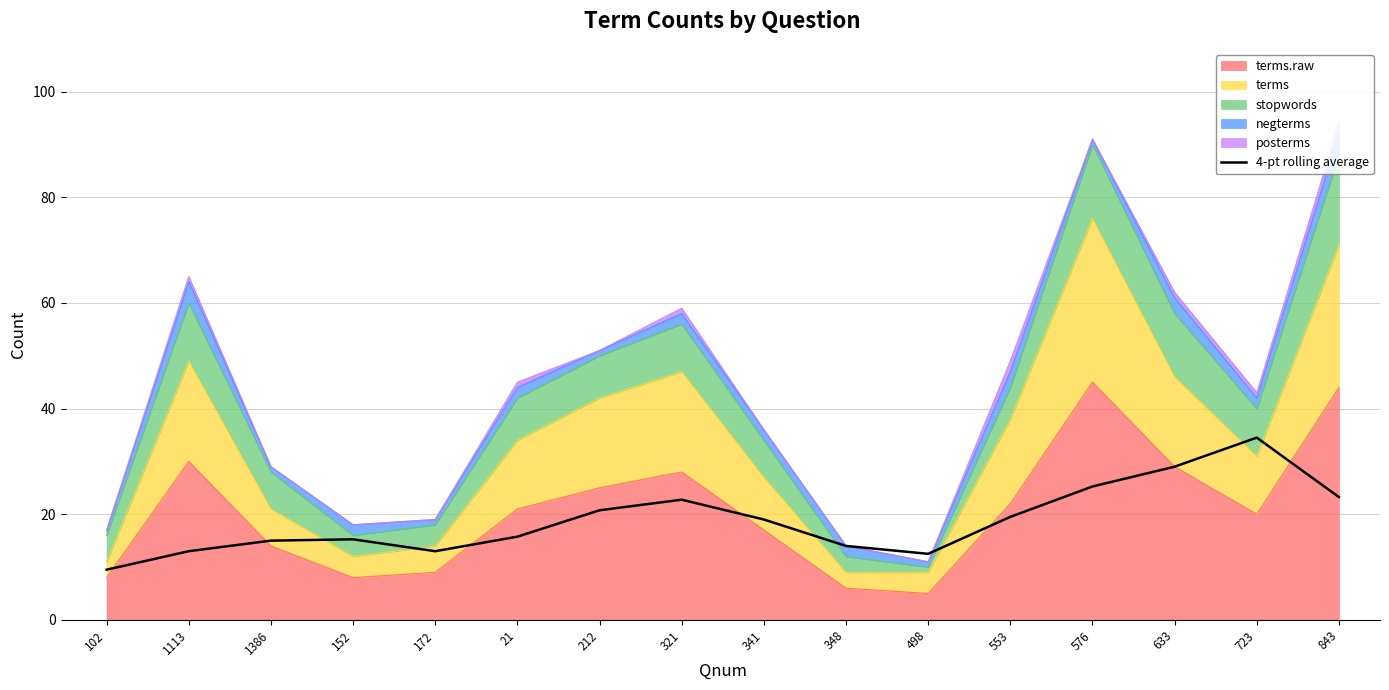

What is the difference between the second highest and second lowest values?

16.5